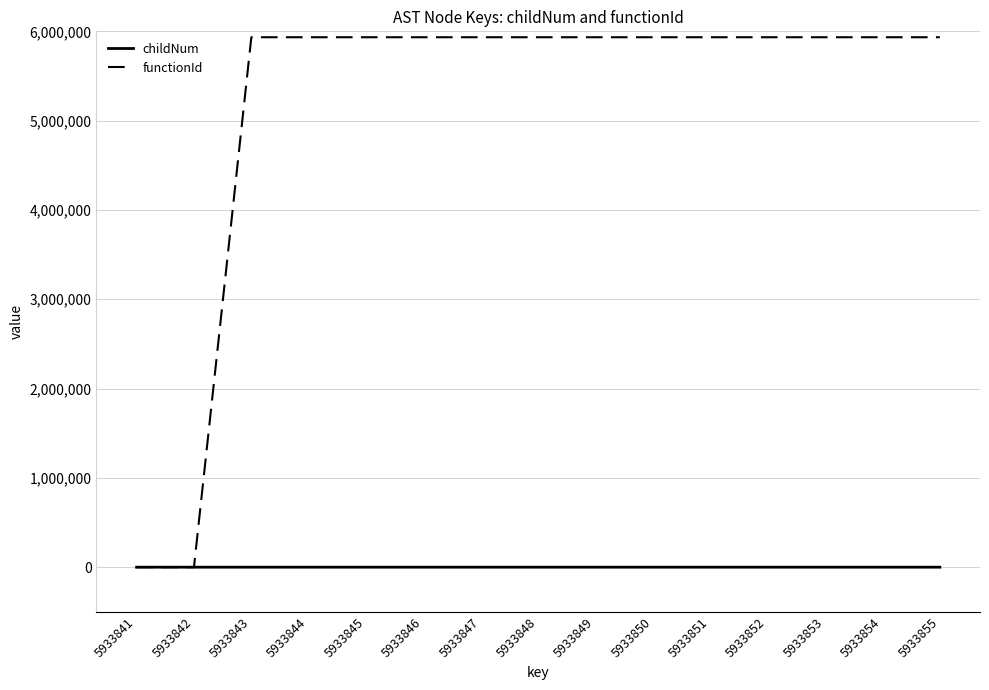

Is the value of childNum at 5933849 greater than the value of functionId at 5933854?

No